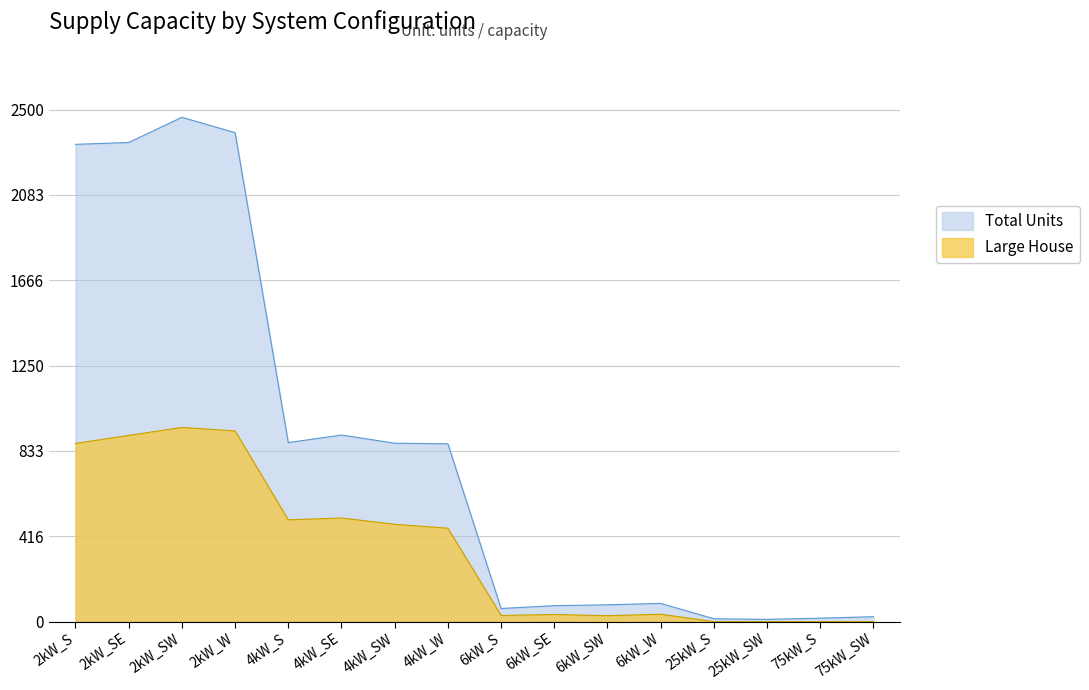

What is the label of the 11th point from the right?

4kW_SE